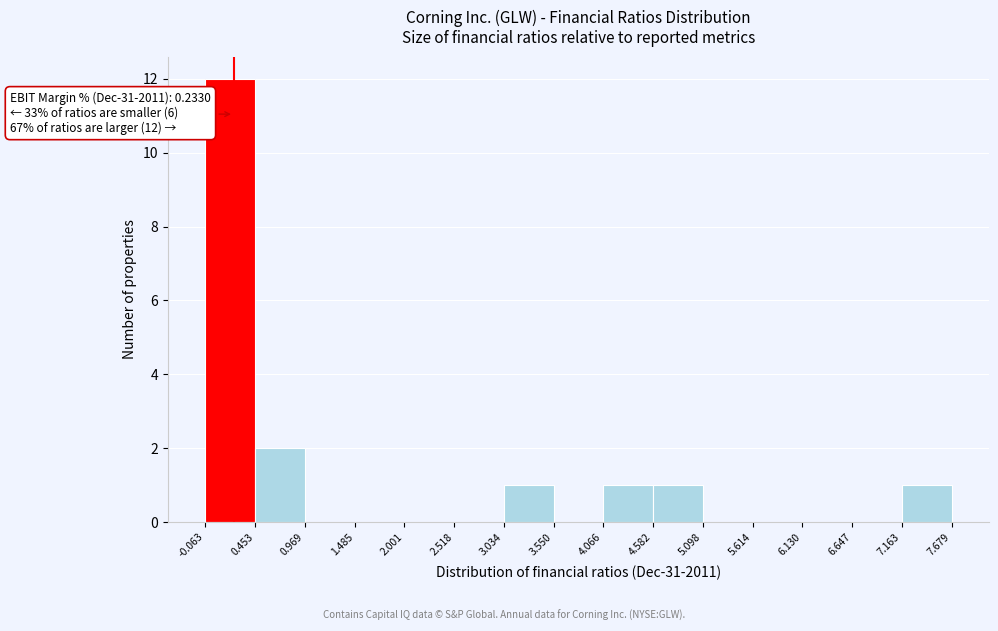

Which range on the x-axis has the tallest bar?

-0.063 to 0.453